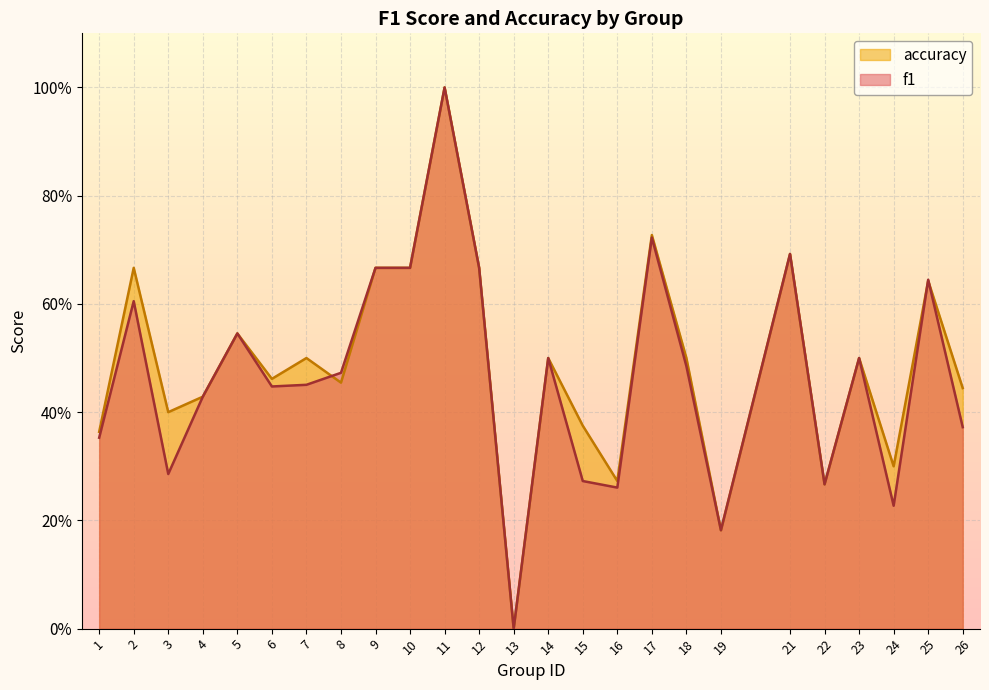

The value of f1 at 6 is 0.2. True or false?

False